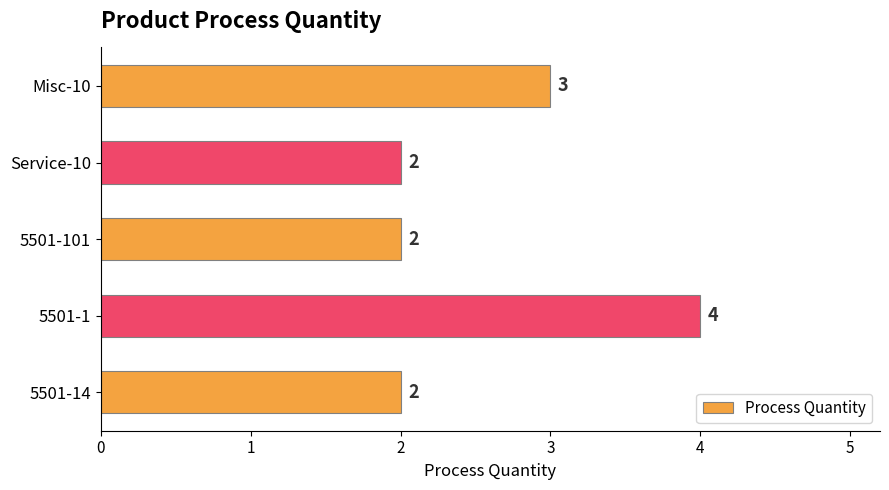

Count the values in the range 2 to 3.

4